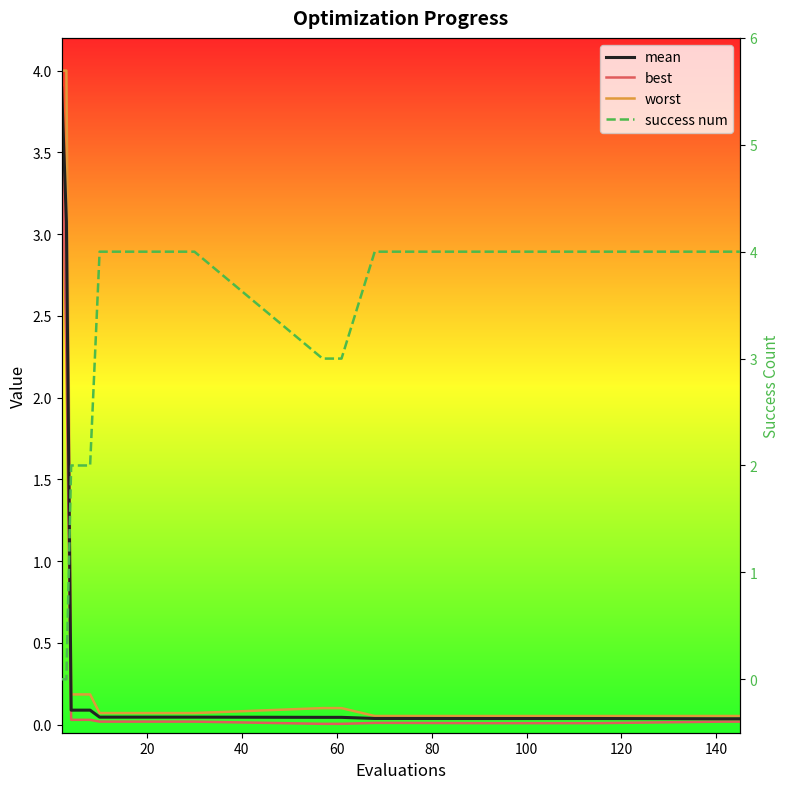

Reading right to left, extract all data points from this chart.

mean: 0.0	0.0	0.0	0.0	0.0	0.0	0.0	0.0	0.0	0.0	0.0	0.0	0.0	0.0	0.0	0.1	0.1	3.1	3.9
best: 0.0	0.0	0.0	0.0	0.0	0.0	0.0	0.0	0.0	0.0	0.0	0.0	0.0	0.0	0.0	0.0	0.0	2.3	3.8
worst: 0.1	0.1	0.1	0.1	0.1	0.1	0.1	0.1	0.1	0.1	0.1	0.1	0.1	0.1	0.1	0.2	0.2	4.0	4.0
success num: 4.0	4.0	4.0	4.0	4.0	4.0	4.0	3.0	3.0	4.0	4.0	4.0	4.0	4.0	4.0	2.0	2.0	0.0	0.0